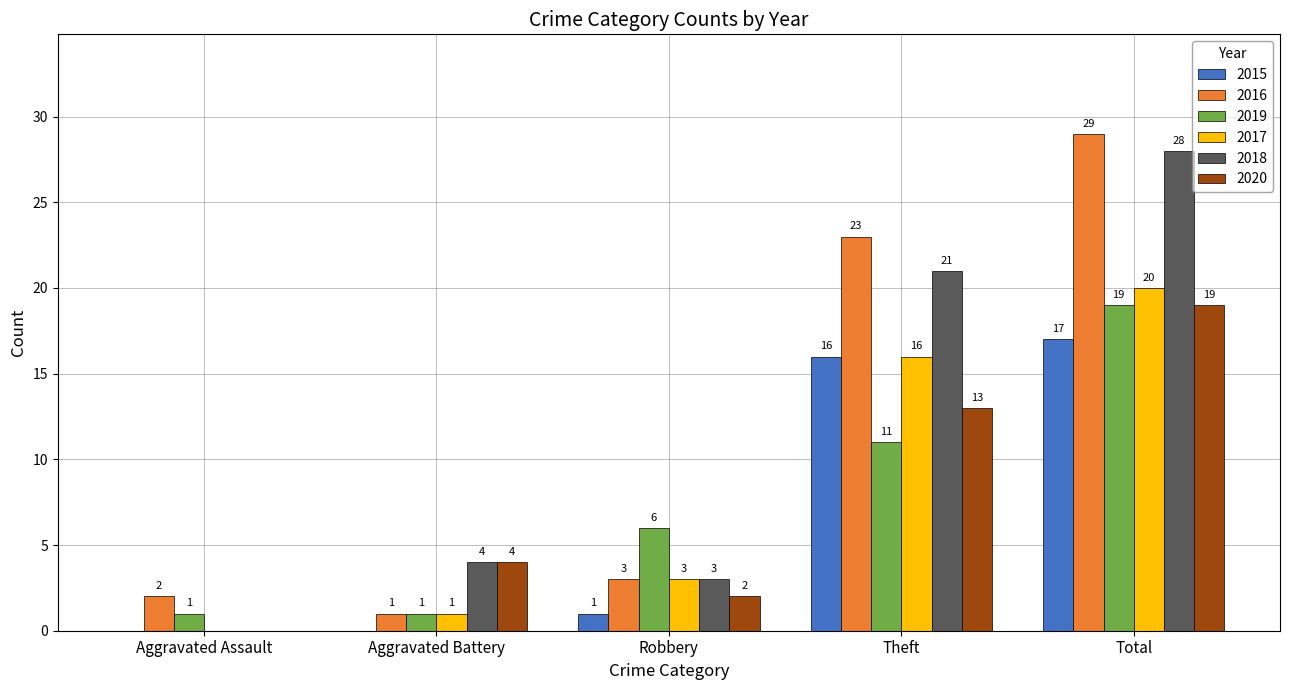

Is the value of 2015 at Robbery greater than the value of 2020 at Total?

No